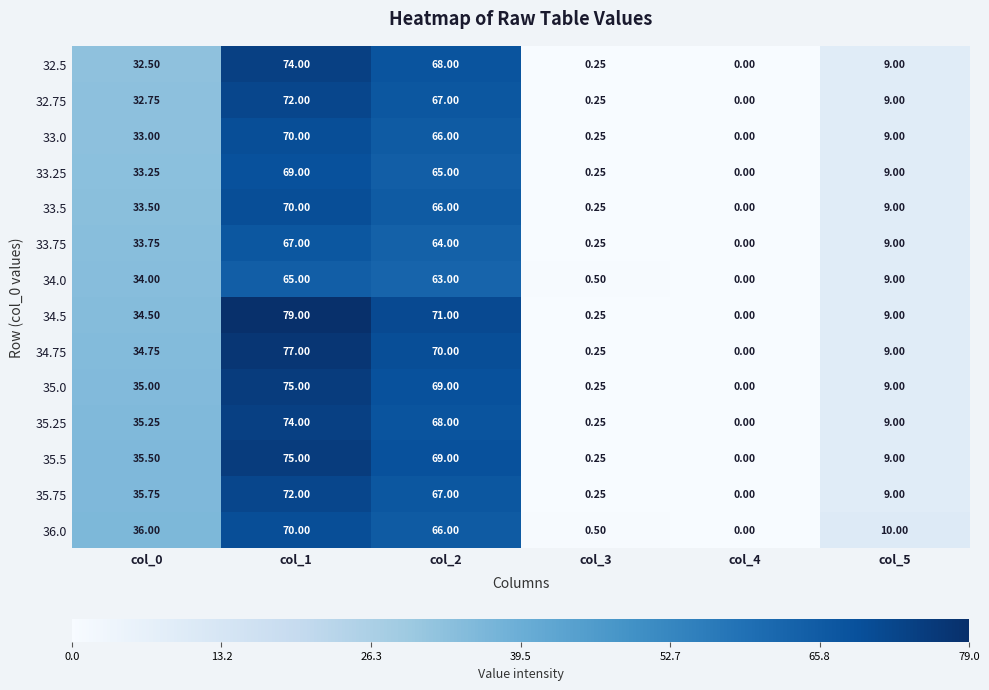

What is the greatest value displayed?

79.0